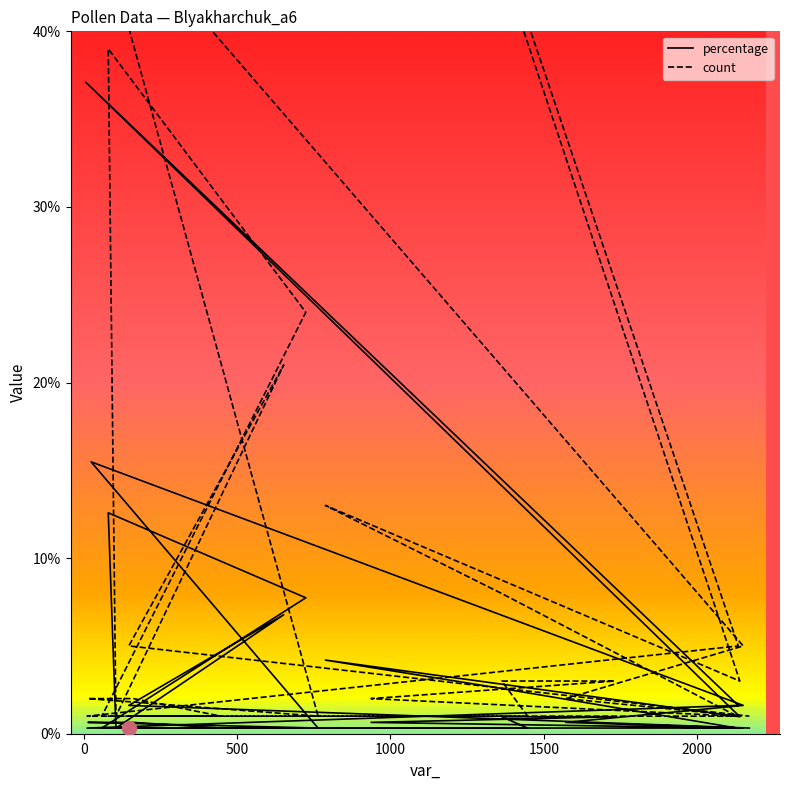

In percentage, how many points are higher than both neighbors (excluding endpoints)?

5